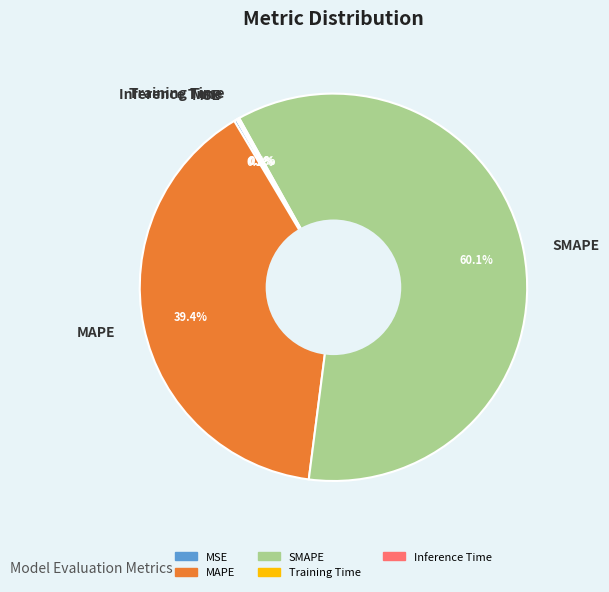

Which slice is the largest?

SMAPE